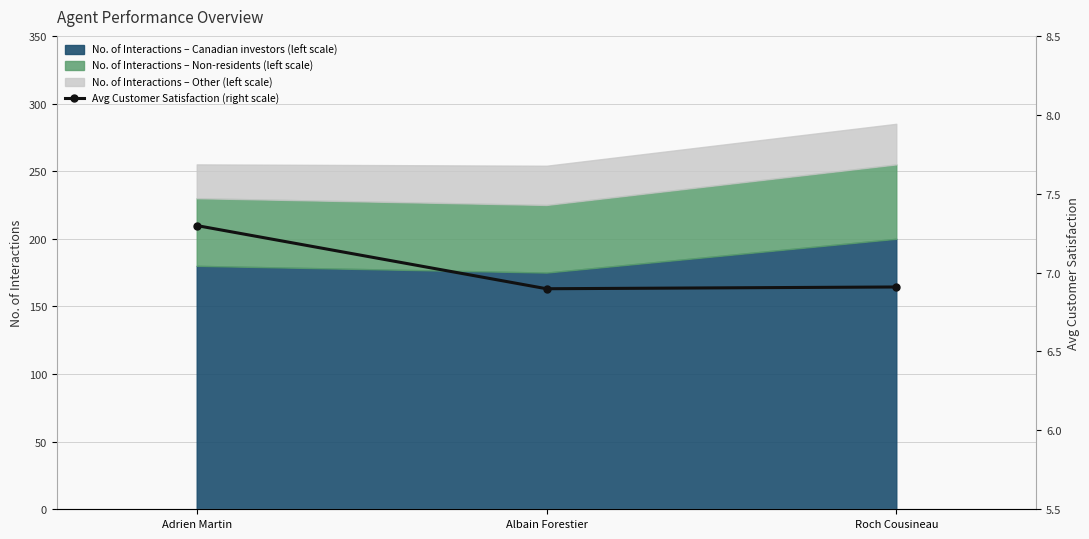

What is the change in value from Adrien Martin to Roch Cousineau?

-0.4